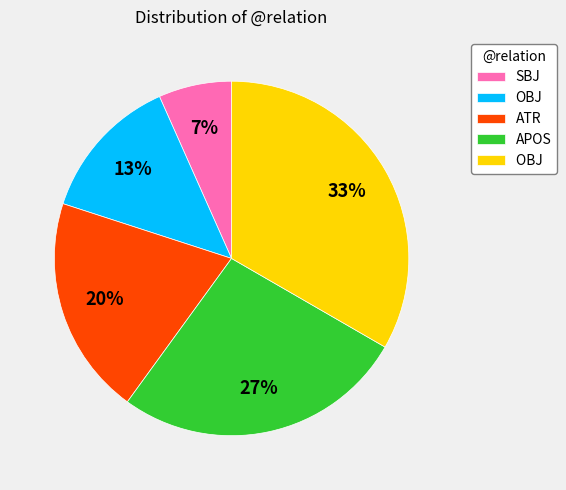

Is there any slice that represents more than half of the pie?

No